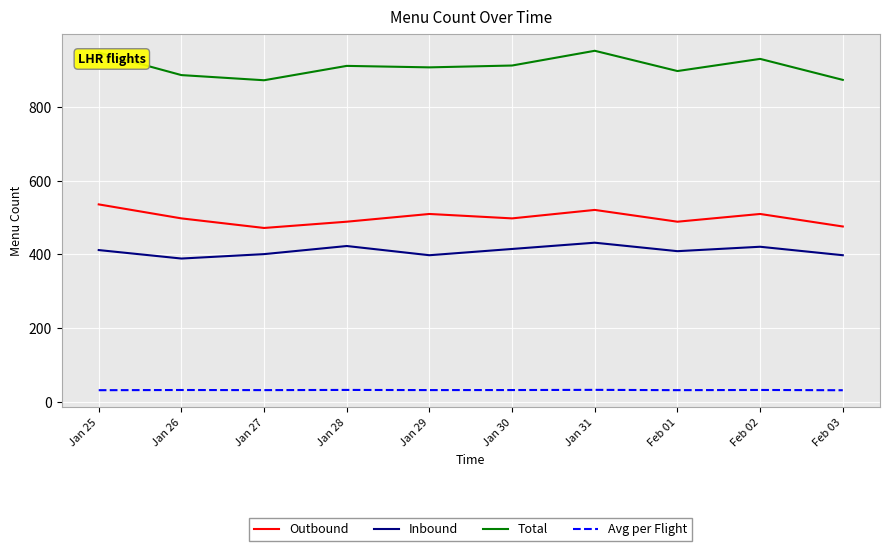

Rank the series by their maximum value, from lowest to highest.

Avg per Flight, Inbound, Outbound, Total